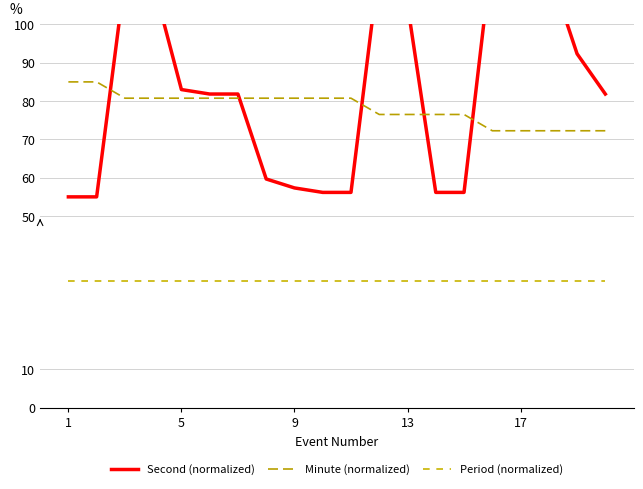

True or false: Minute (normalized) and Period (normalized) cross at least once.

False